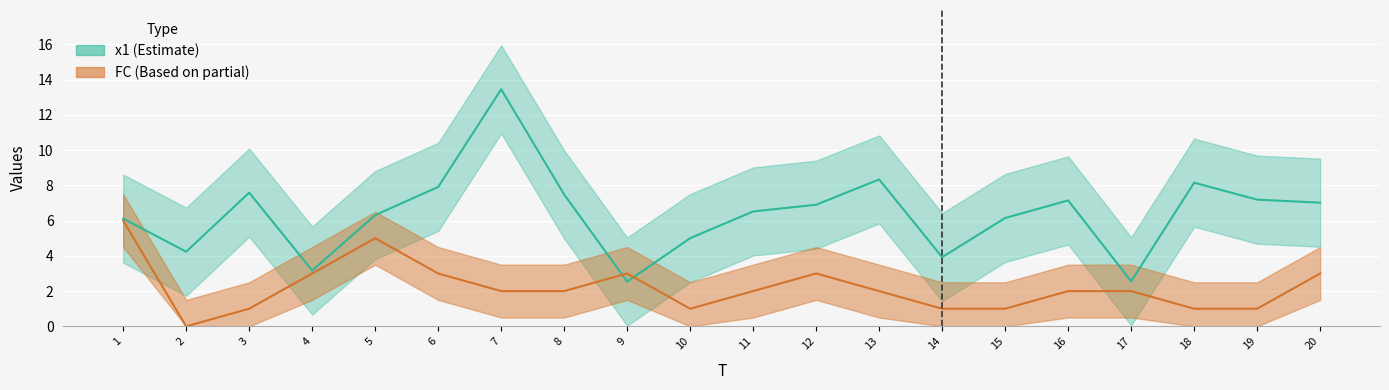

Is it true that x1_line equals 7.9 at 6?

True